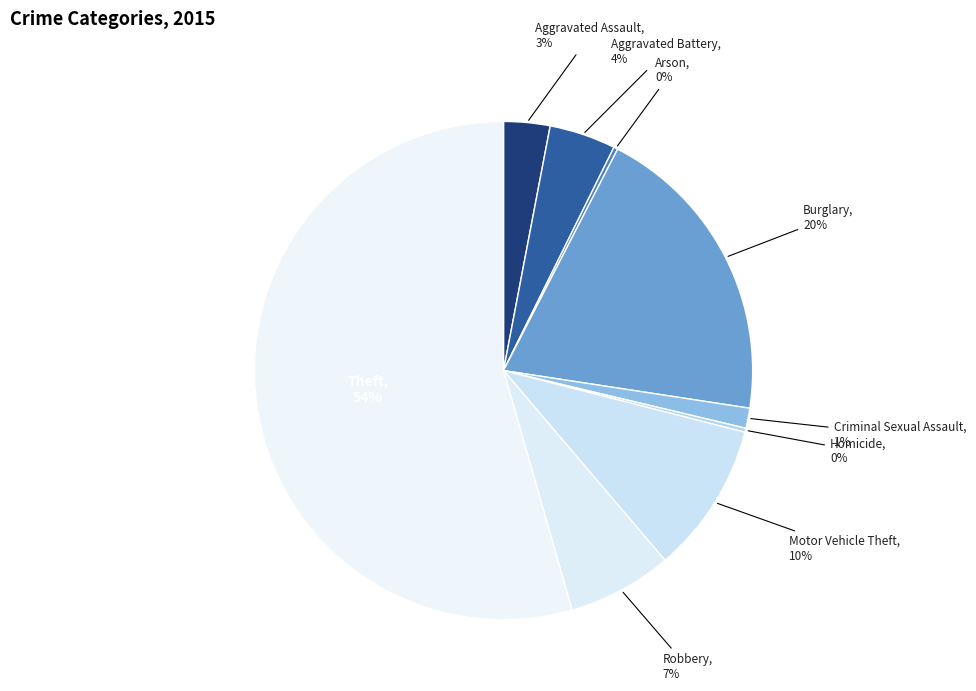

To the nearest percent, what is the average slice percentage?

11%